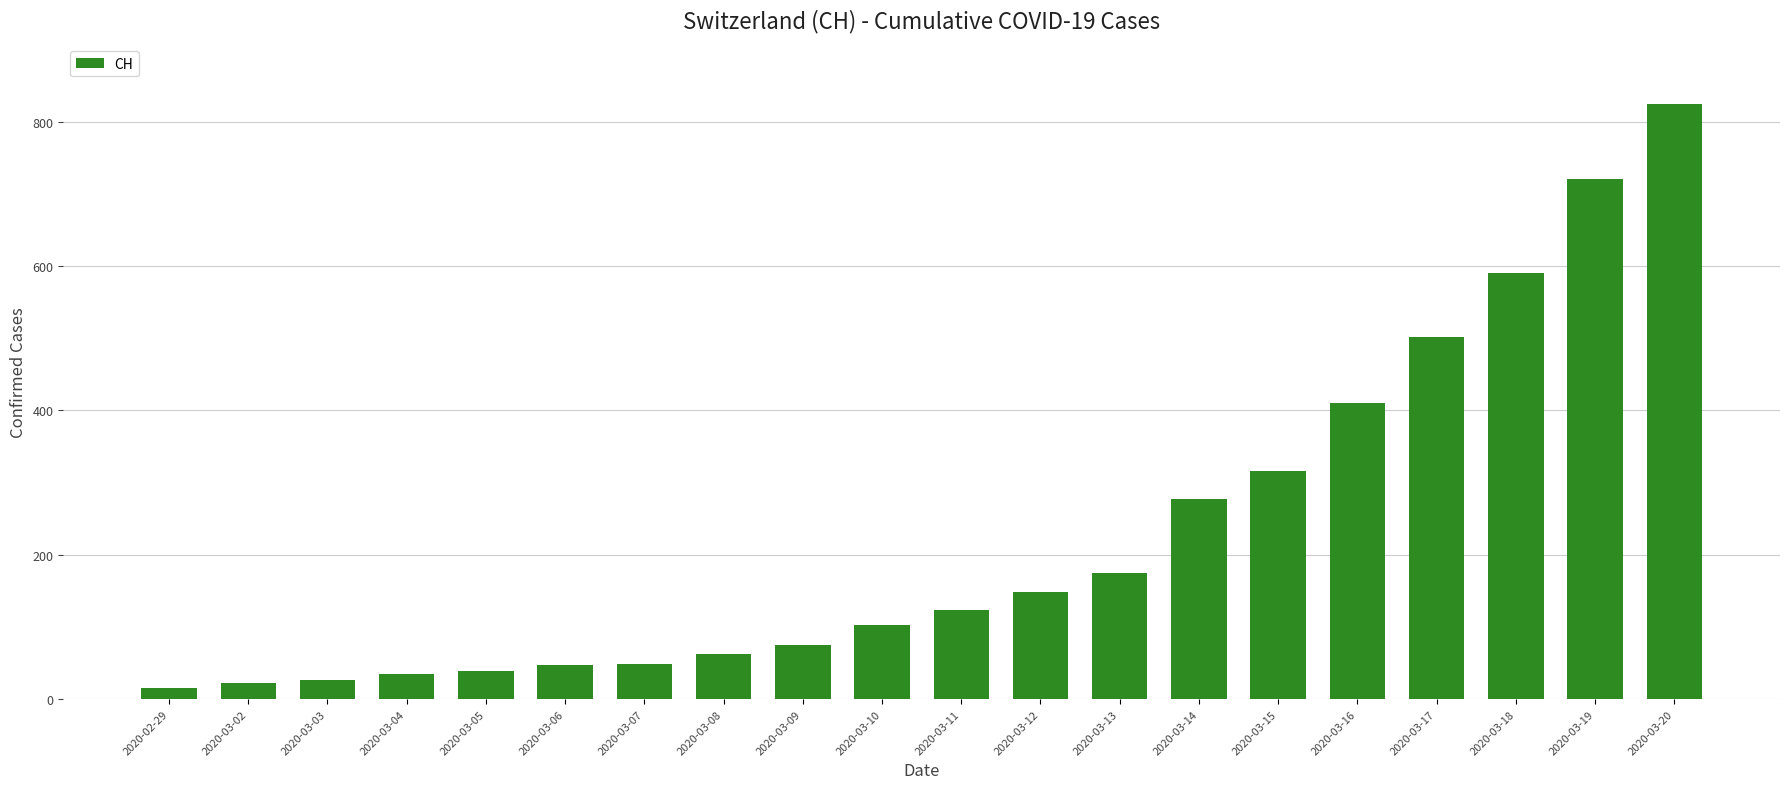

How many distinct data groups are displayed?

1